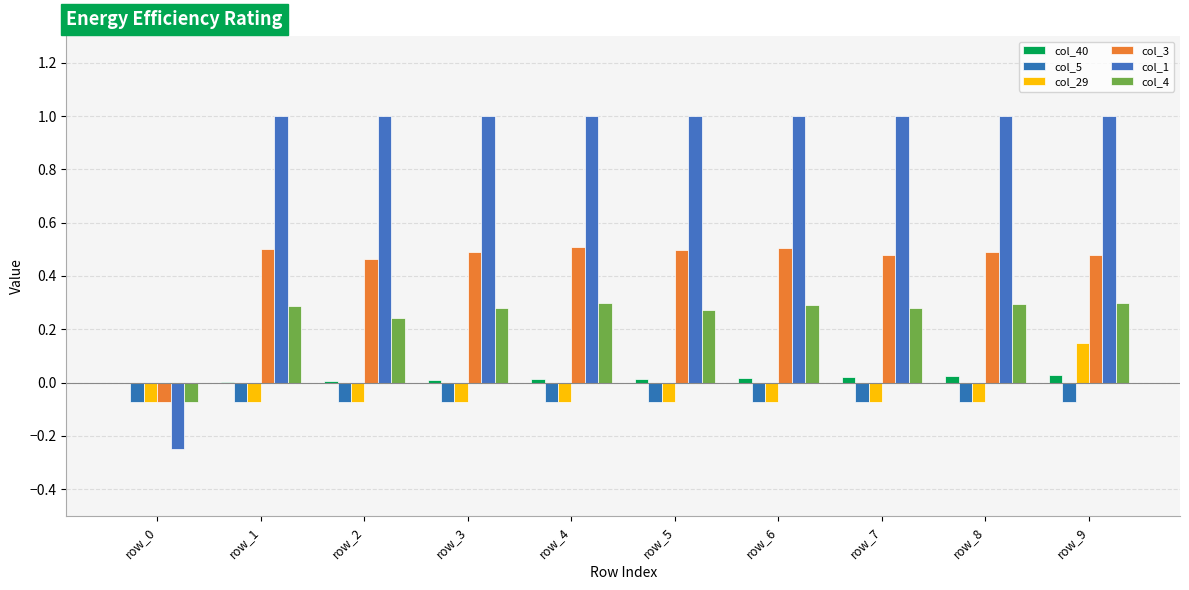

Count the number of categories in the chart.

10